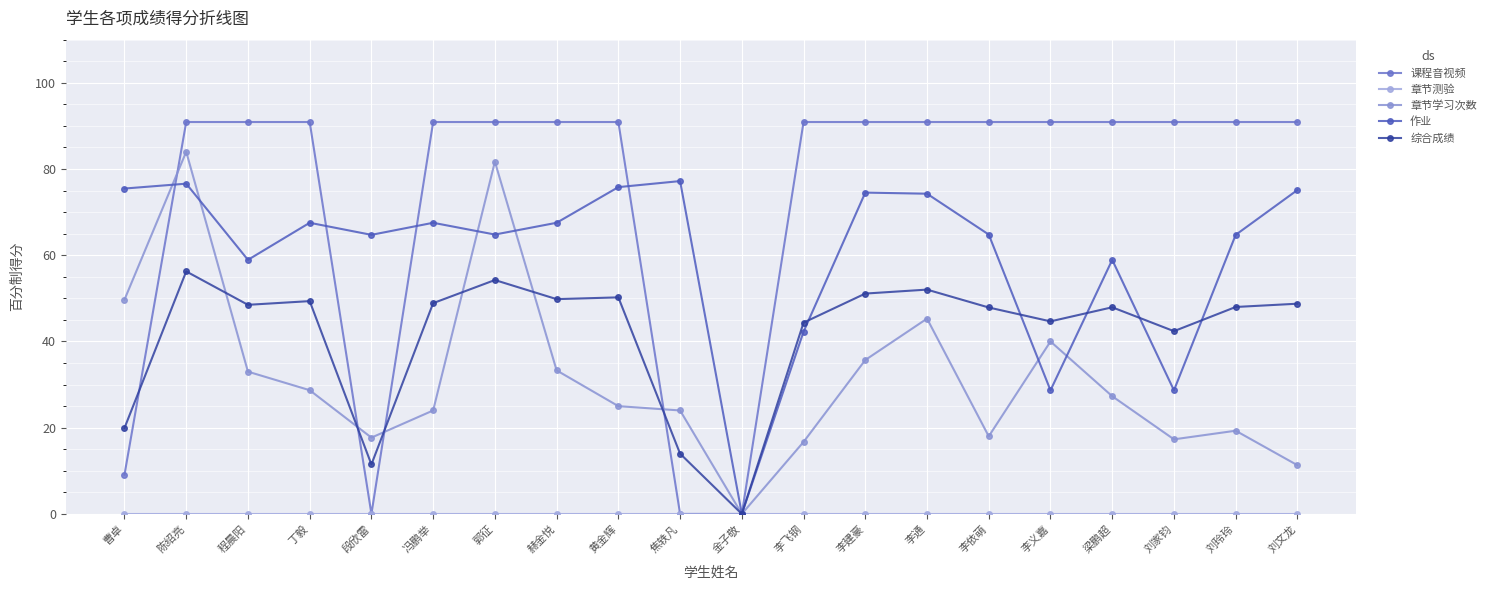

Reading left to right, what are all the values shown in this chart?

课程音视频: 曹卓=9.1	陈绍亮=90.9	程晨阳=90.9	丁毅=90.9	段欣雷=0.0	冯鹏举=90.9	郭征=90.9	赫金悦=90.9	黄金辉=90.9	焦轶凡=0.0	金子敬=0.0	李飞钢=90.9	李建豪=90.9	李通=90.9	李依萌=90.9	李义嘉=90.9	梁鹏超=90.9	刘家钧=90.9	刘玲玲=90.9	刘文龙=90.9
章节测验: 曹卓=0.0	陈绍亮=0.0	程晨阳=0.0	丁毅=0.0	段欣雷=0.0	冯鹏举=0.0	郭征=0.0	赫金悦=0.0	黄金辉=0.0	焦轶凡=0.0	金子敬=0.0	李飞钢=0.0	李建豪=0.0	李通=0.0	李依萌=0.0	李义嘉=0.0	梁鹏超=0.0	刘家钧=0.0	刘玲玲=0.0	刘文龙=0.0
章节学习次数: 曹卓=49.7	陈绍亮=84.0	程晨阳=33.0	丁毅=28.7	段欣雷=17.7	冯鹏举=24.0	郭征=81.7	赫金悦=33.3	黄金辉=25.0	焦轶凡=24.0	金子敬=0.0	李飞钢=16.7	李建豪=35.7	李通=45.3	李依萌=18.0	李义嘉=40.0	梁鹏超=27.3	刘家钧=17.3	刘玲玲=19.3	刘文龙=11.3
作业: 曹卓=75.5	陈绍亮=76.6	程晨阳=58.9	丁毅=67.5	段欣雷=64.7	冯鹏举=67.5	郭征=64.8	赫金悦=67.5	黄金辉=75.8	焦轶凡=77.2	金子敬=0.0	李飞钢=42.3	李建豪=74.5	李通=74.3	李依萌=64.8	李义嘉=28.7	梁鹏超=58.9	刘家钧=28.7	刘玲玲=64.7	刘文龙=75.1
综合成绩: 曹卓=19.9	陈绍亮=56.2	程晨阳=48.5	丁毅=49.4	段欣雷=11.5	冯鹏举=48.9	郭征=54.2	赫金悦=49.8	黄金辉=50.2	焦轶凡=14.0	金子敬=0.0	李飞钢=44.4	李建豪=51.1	李通=52.0	李依萌=47.9	李义嘉=44.7	梁鹏超=47.9	刘家钧=42.4	刘玲玲=48.0	刘文龙=48.8